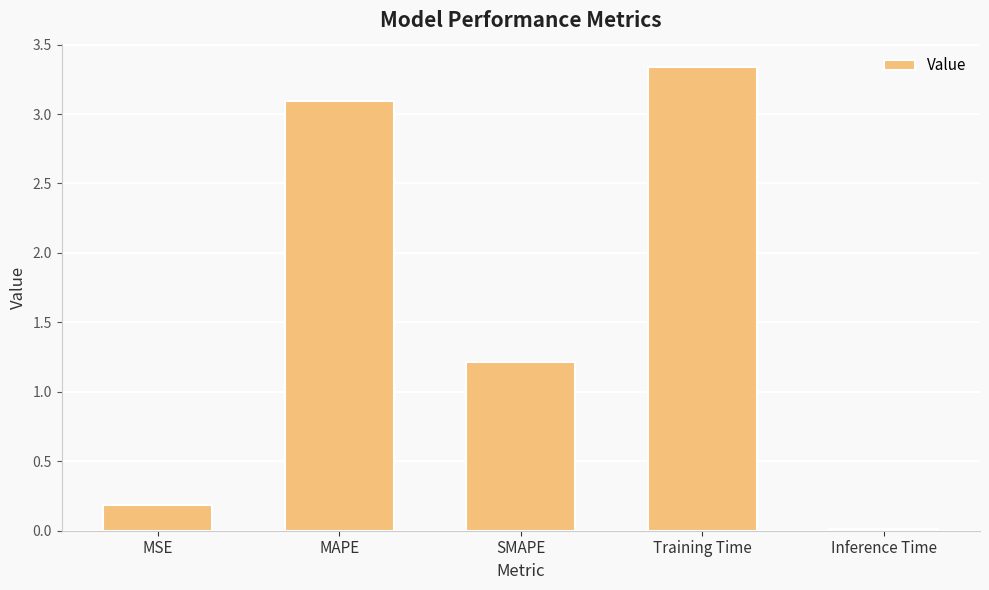

What is the difference between the values at Training Time and SMAPE?

2.1